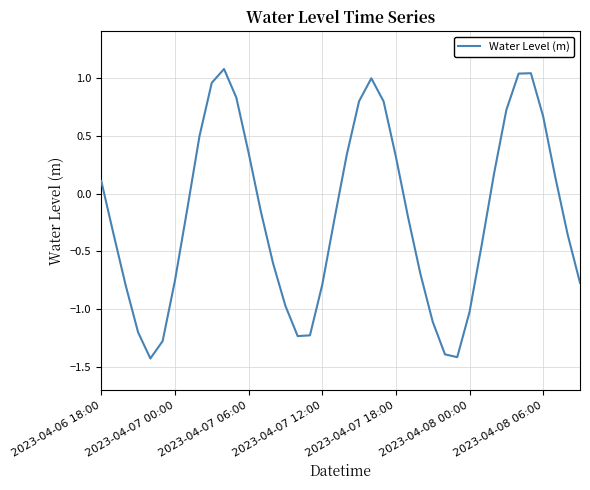

What is the minimum value shown in the chart?

-1.4